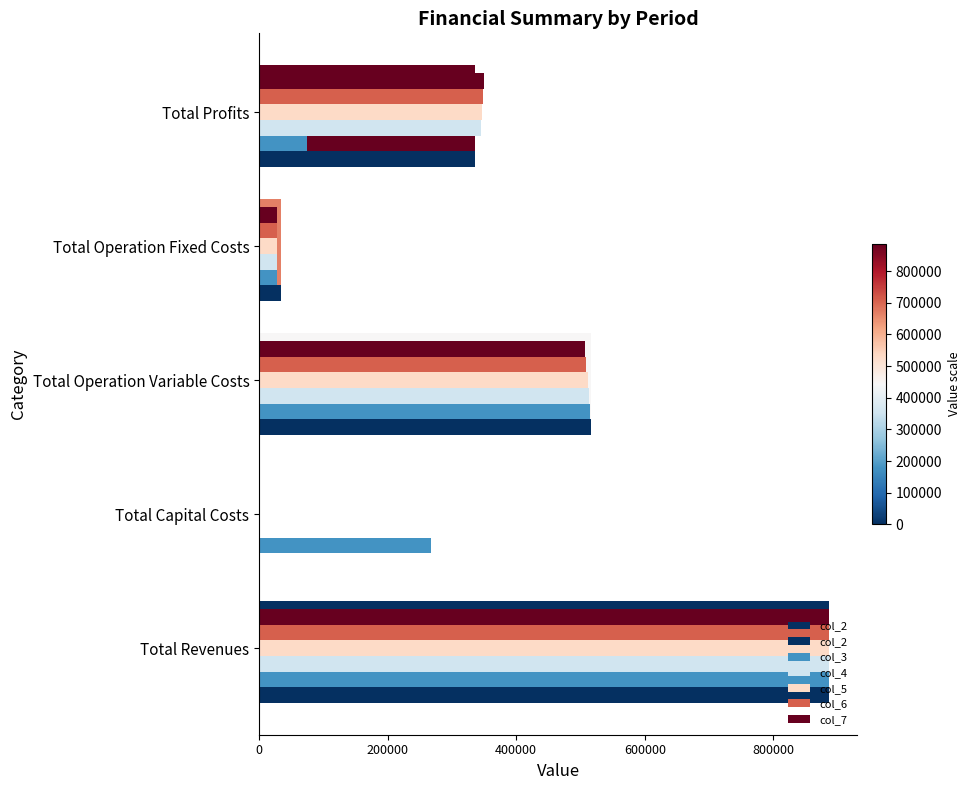

Is it true that col_2 equals 886597.6 at 0?

True